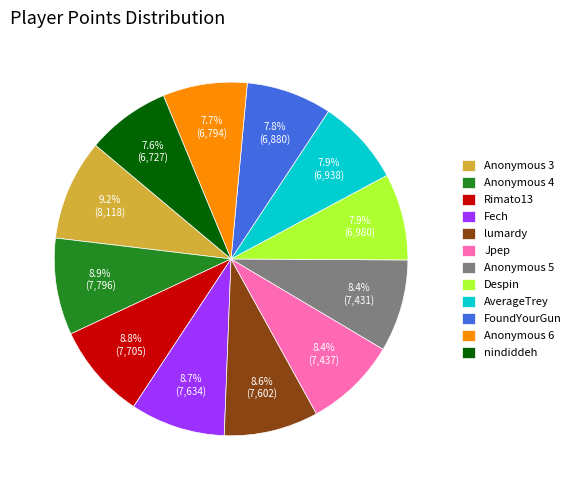

Between Anonymous 4 and nindiddeh, which is larger?

Anonymous 4